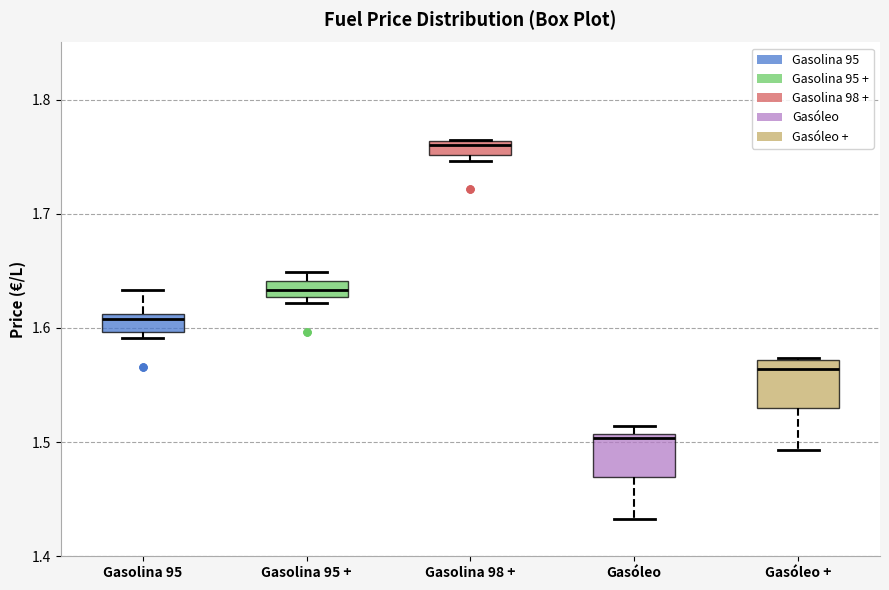

Which box's median line is the lowest?

Gasóleo